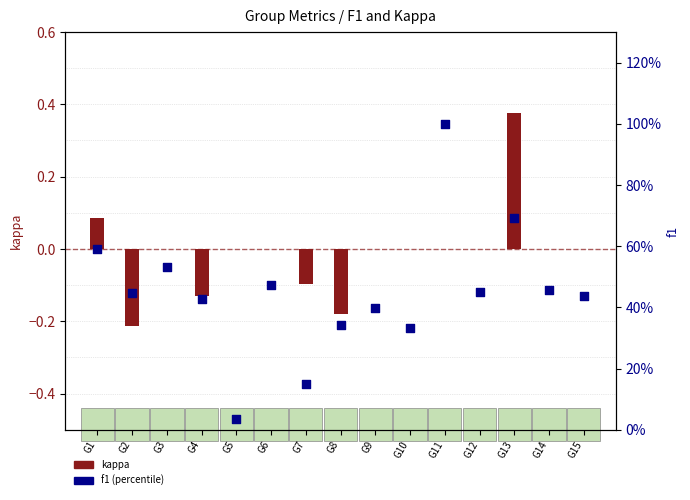

Which series reaches the maximum Y coordinate?

f1